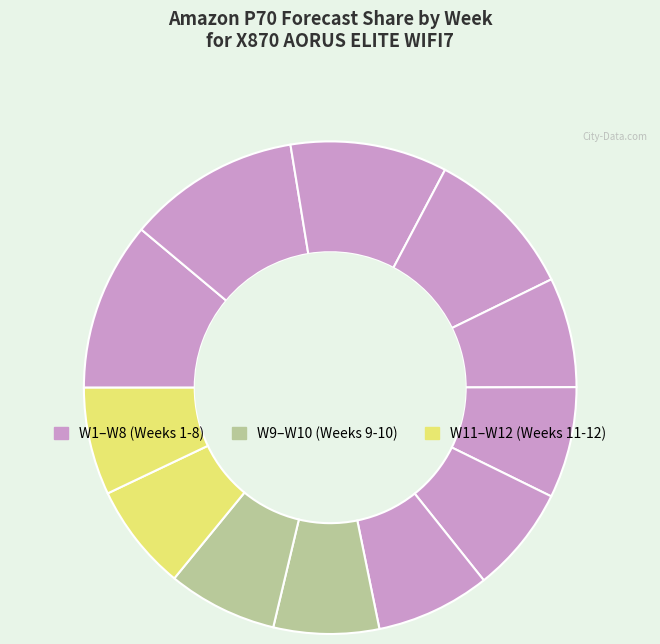

How many slices are in this pie chart?

12